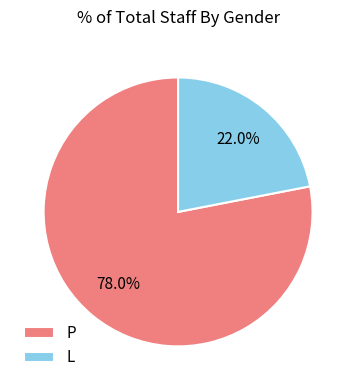

True or false: P accounts for 73% of the total.

False